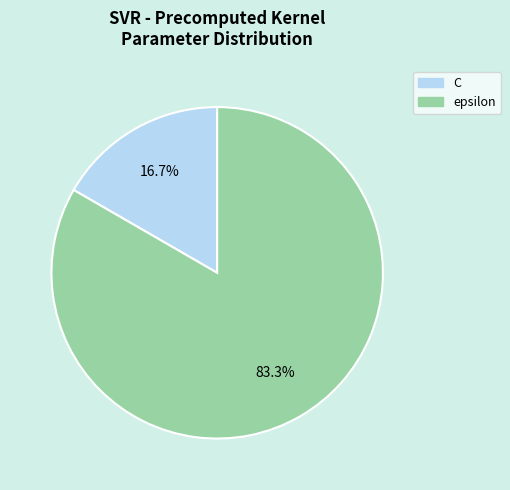

To the nearest percent, what is the average slice percentage?

50%